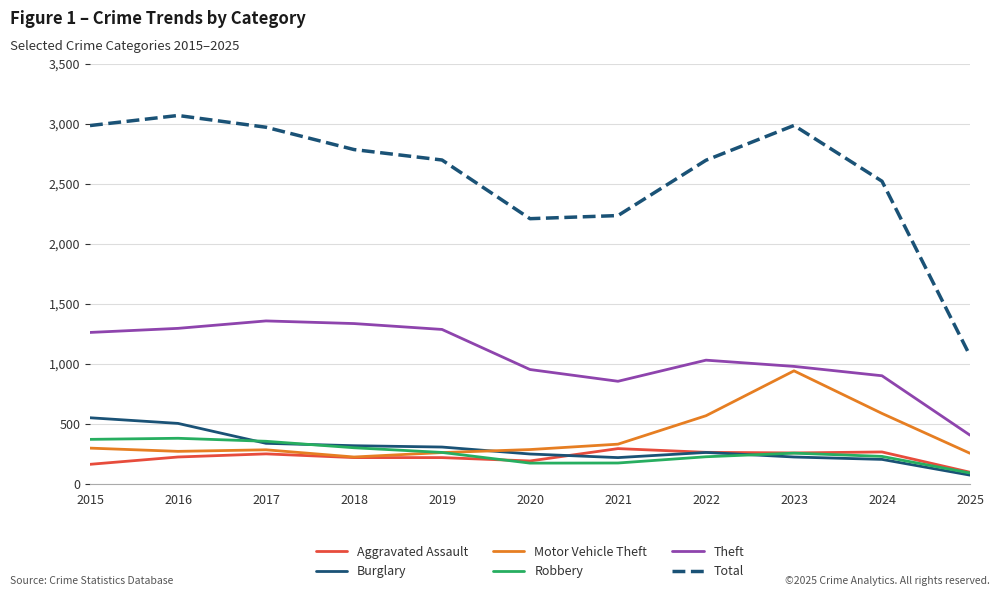

Rank the series by their maximum value, from highest to lowest.

Total, Theft, Motor Vehicle Theft, Burglary, Robbery, Aggravated Assault